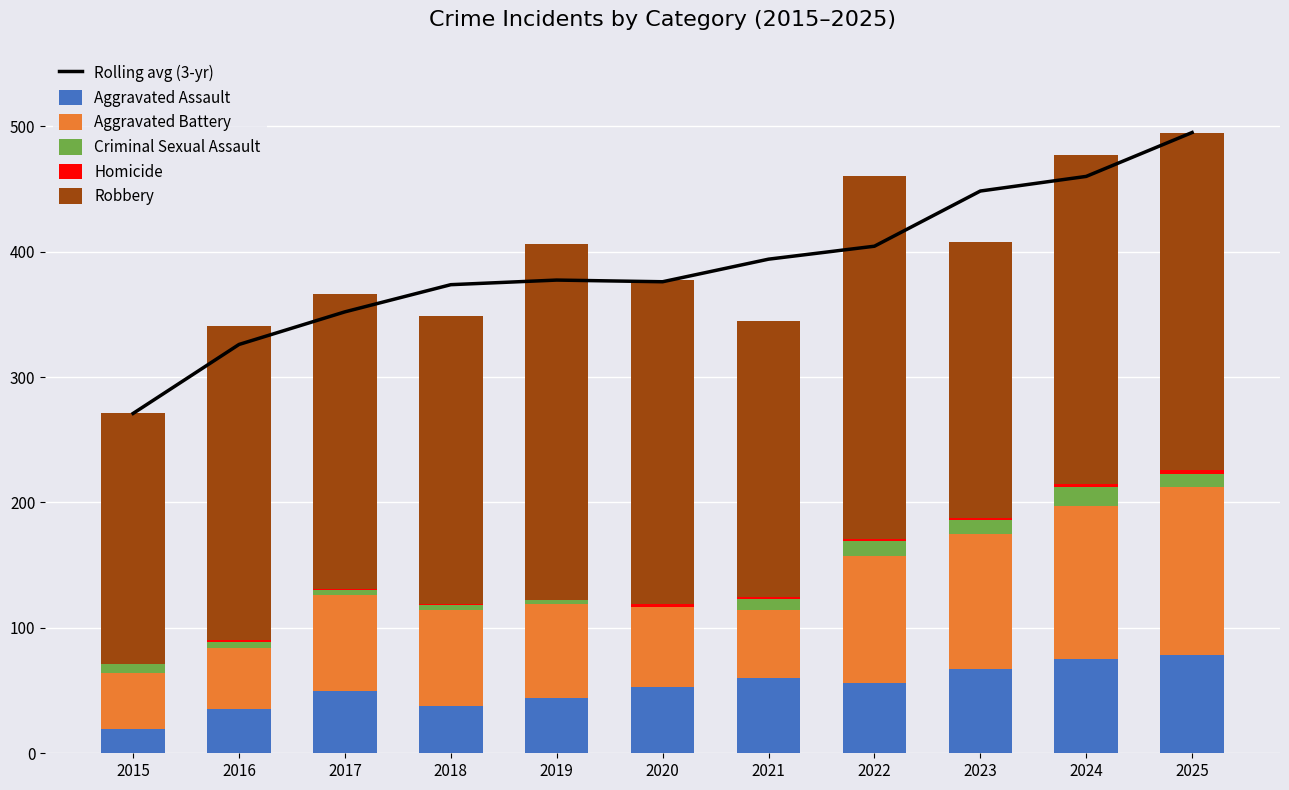

At which label is Criminal Sexual Assault closest to 7?

2015